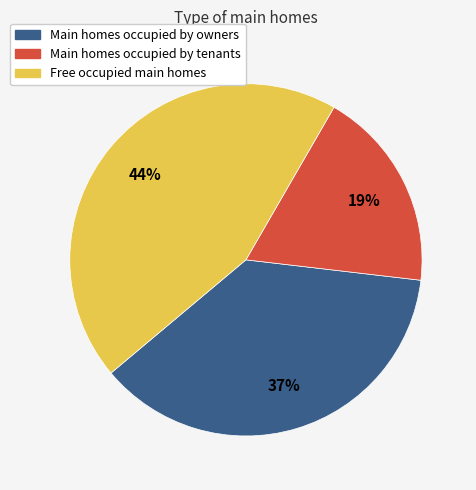

Is there any slice that represents more than half of the pie?

No